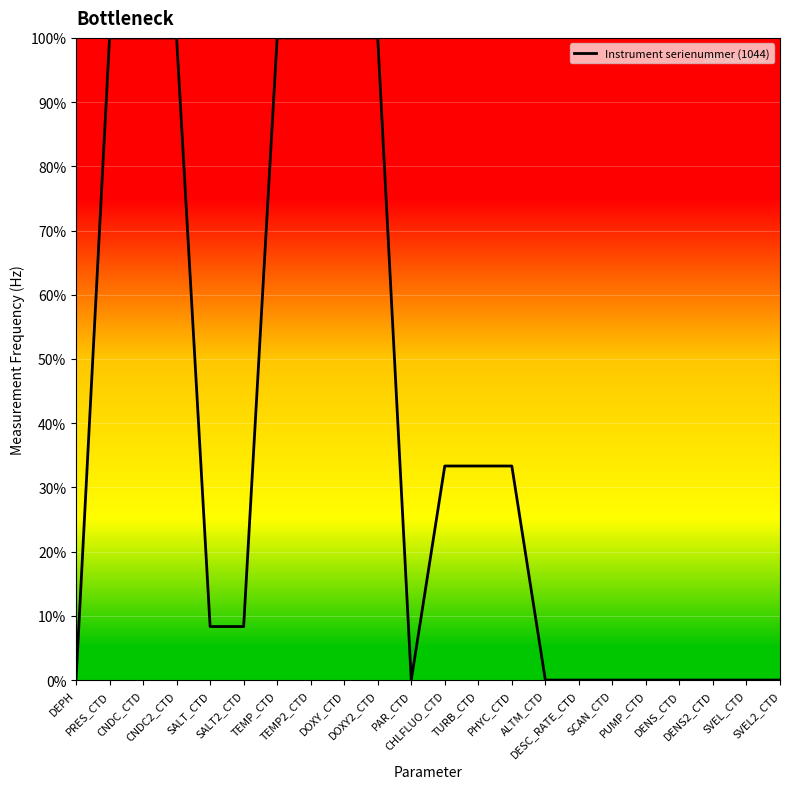

Is this an area chart (filled region under the line)?

No